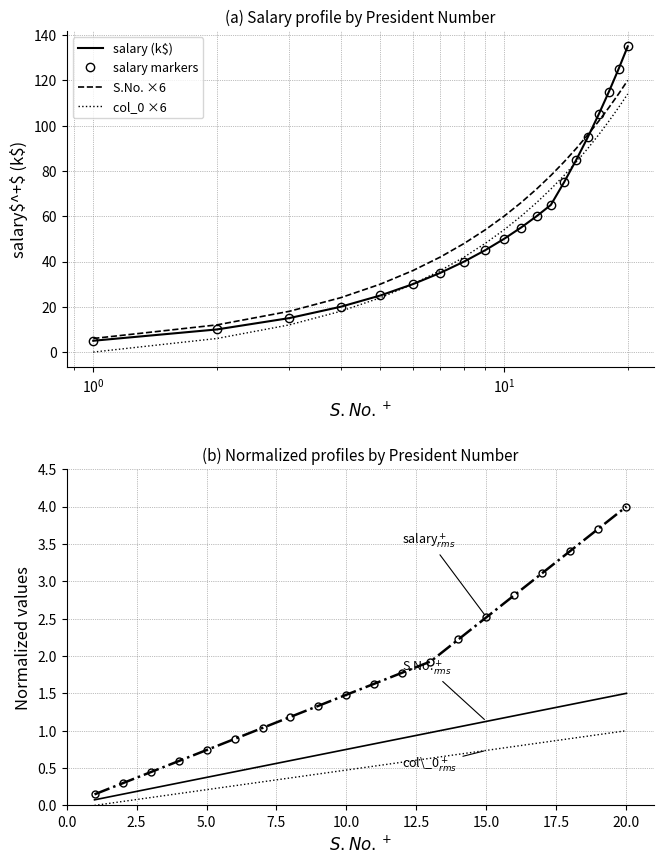

Is it true that S.No. equals 0.8 at 10?

True